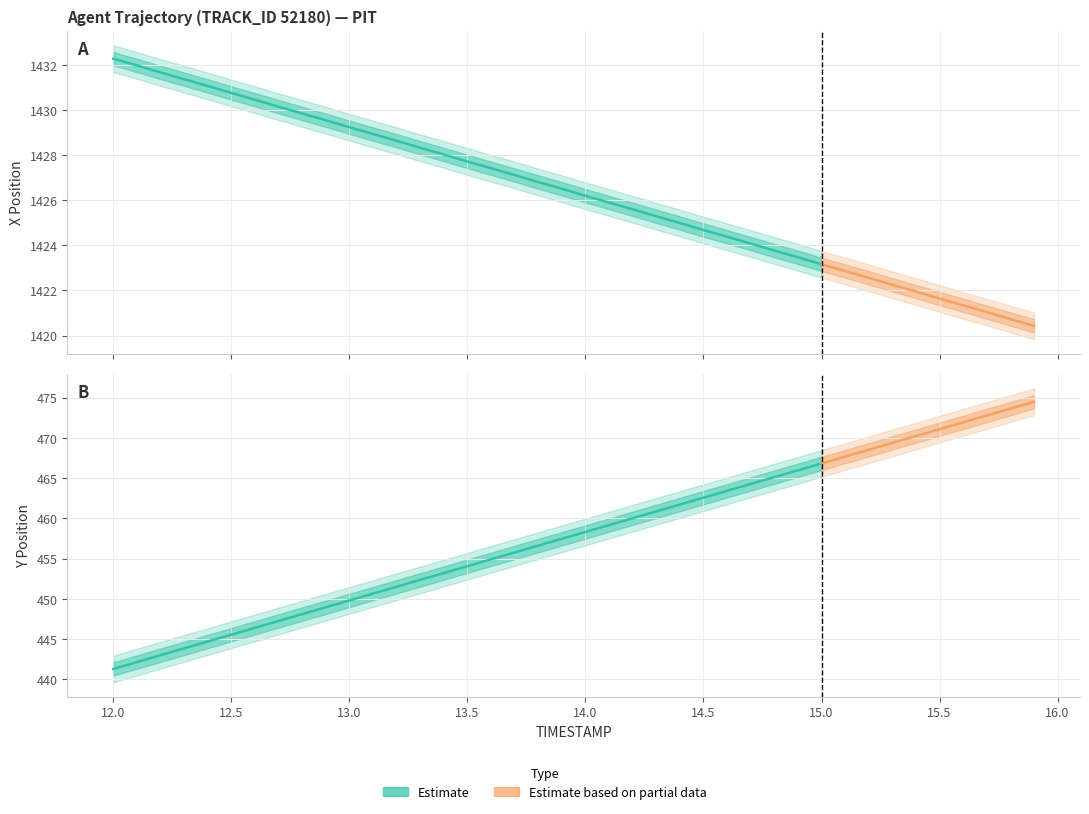

What is the value of the X point at the 14th from the left?

1428.3